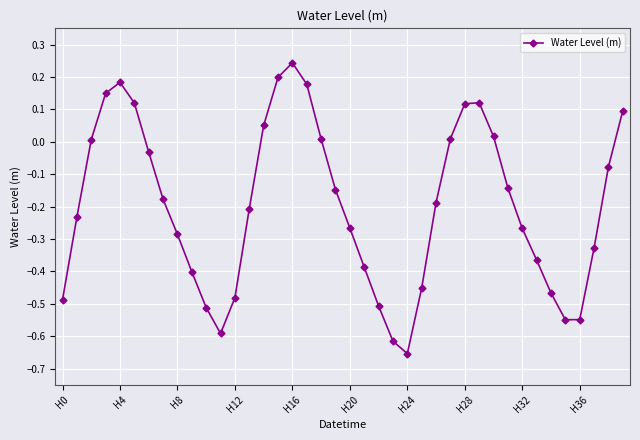

What is the difference between the maximum and minimum values?

0.9